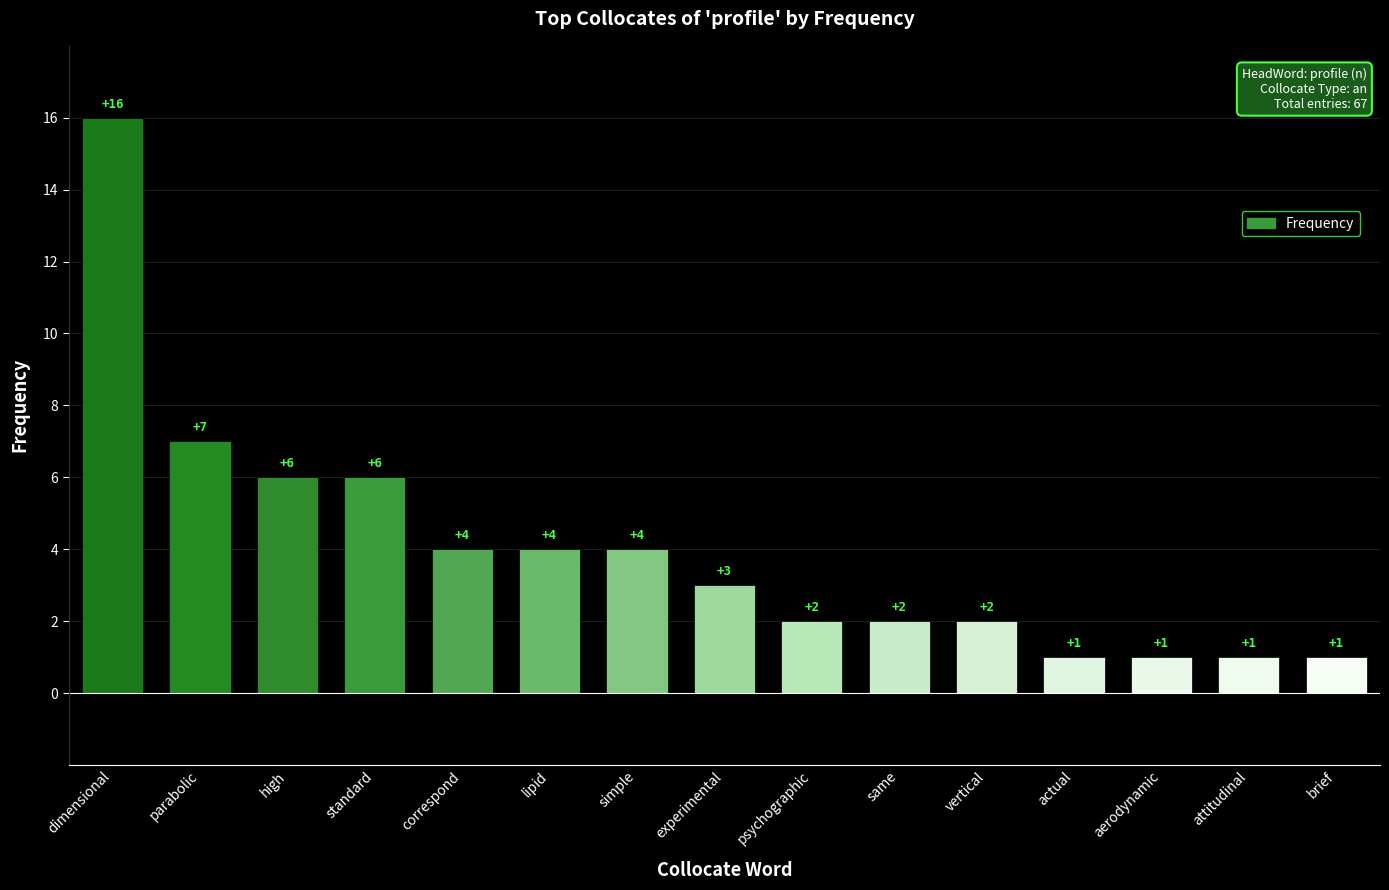

At which label is the value closest to 8?

parabolic